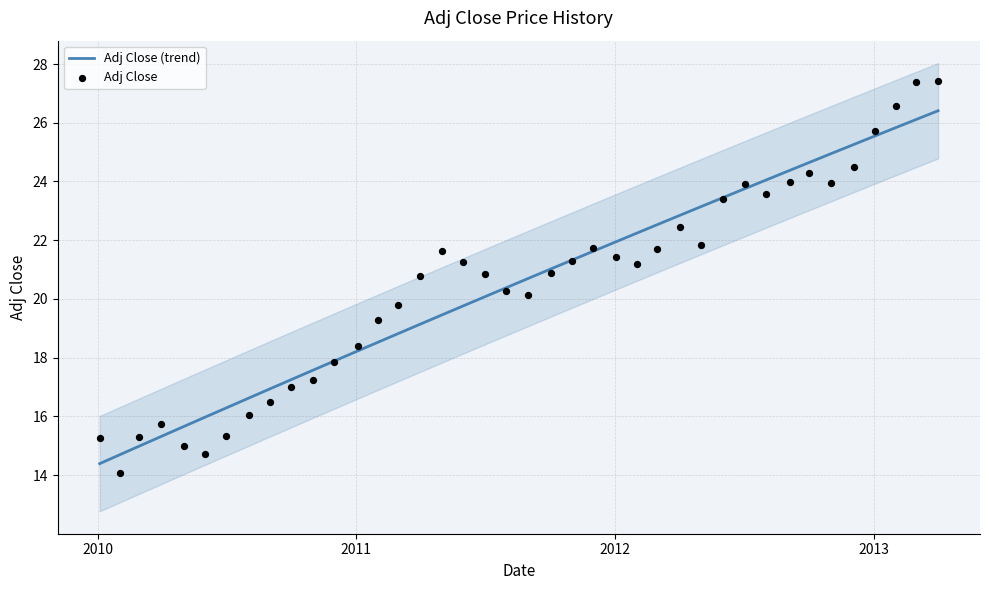

At how many categories does at least one series exceed 18?

28